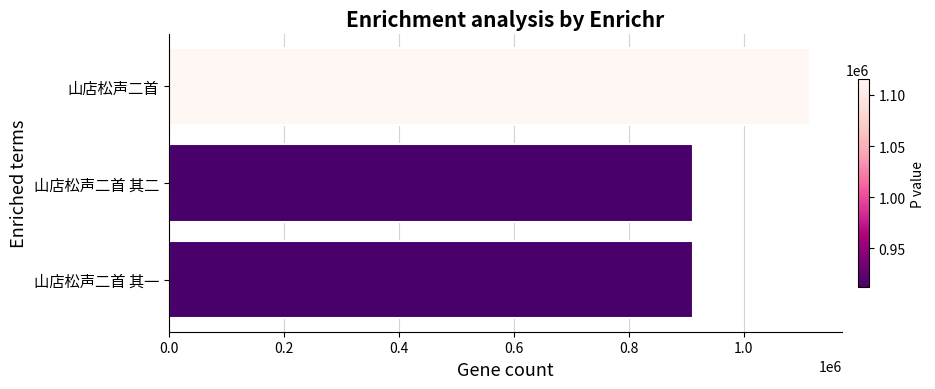

What is the sum of all values?

2939620